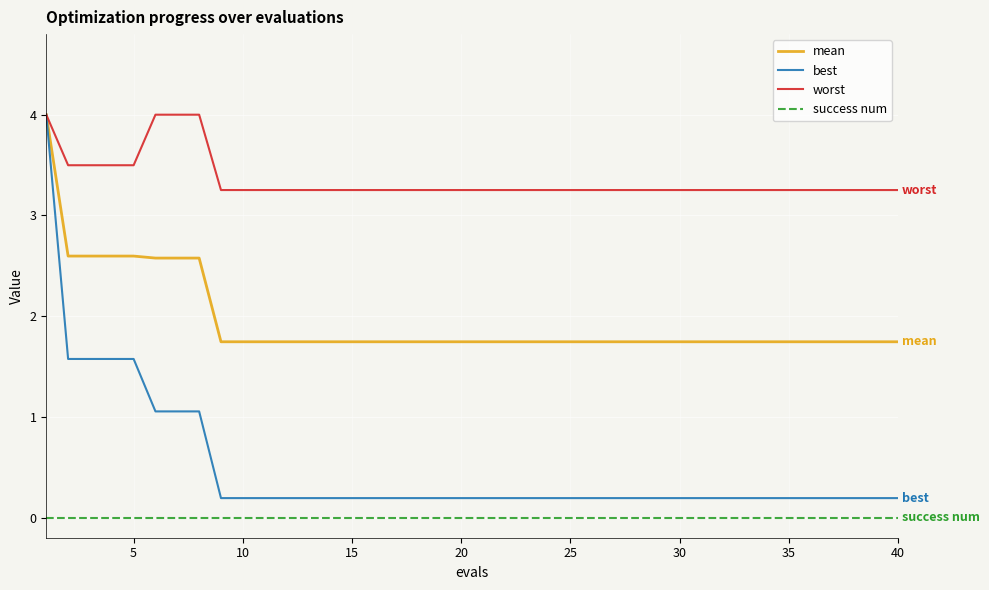

True or false: success num and best cross at least once.

False